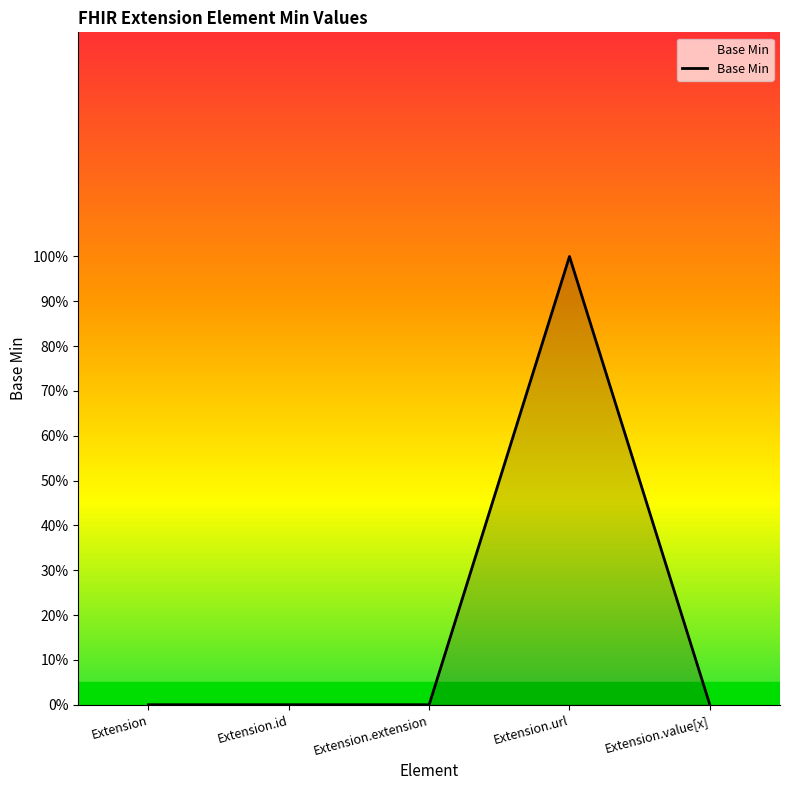

Does the chart have visible grid lines?

No